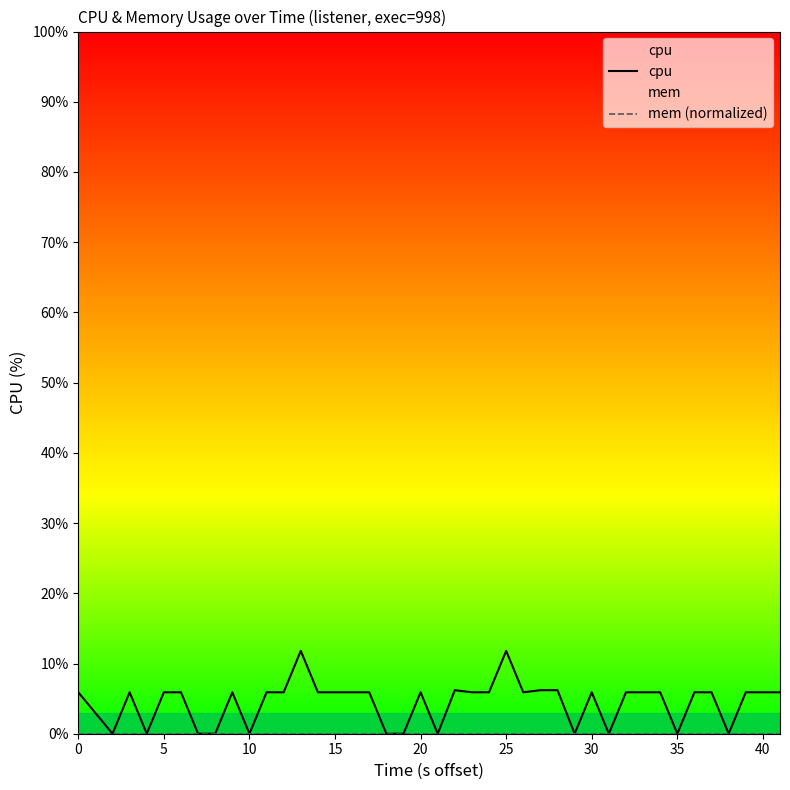

How many interior local valleys does the cpu series have?

9